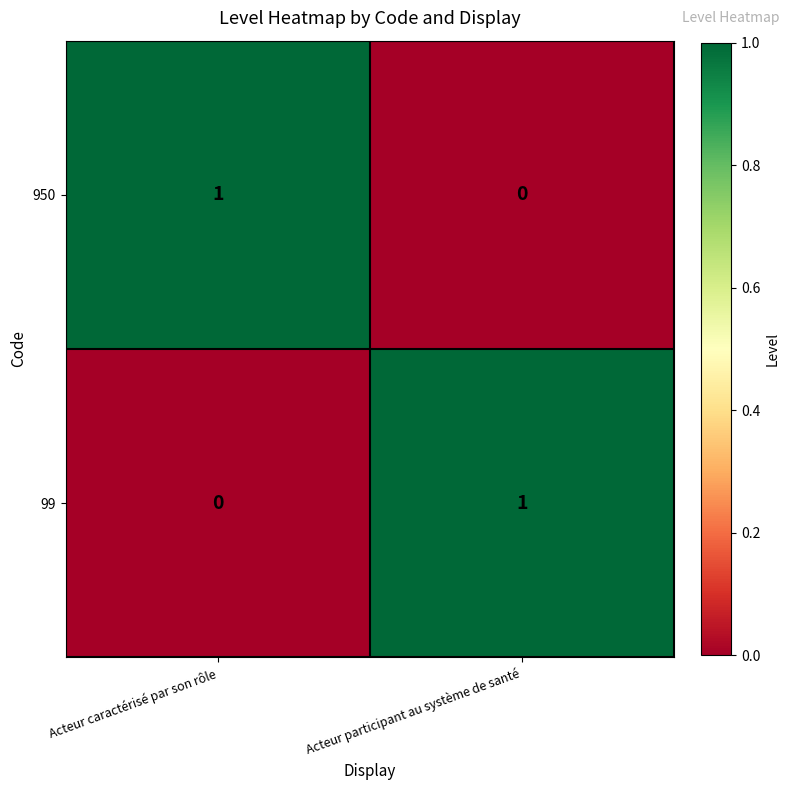

Reading left to right, what are all the values shown in this chart?

950: 1	0
99: 0	1